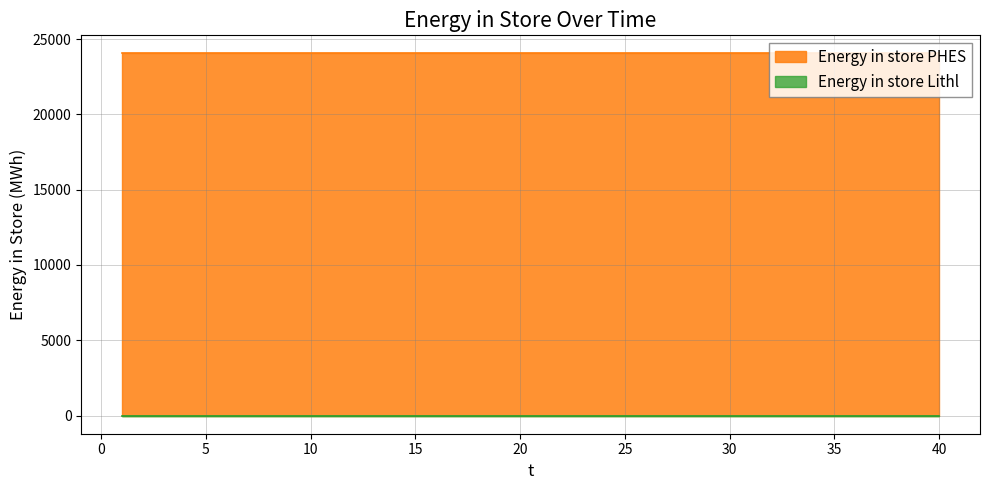

Reading right to left, transcribe all the data shown in this chart.

Energy in store PHES: 24043.5	24043.5	24043.5	24043.5	24043.5	24043.5	24043.5	24043.5	24043.5	24043.5	24043.5	24043.5	24043.5	24043.5	24043.5	24043.5	24043.5	24043.5	24043.5	24043.5	24043.5	24043.5	24043.5	24043.5	24043.5	24043.5	24043.5	24043.5	24043.5	24043.5	24043.5	24043.5	24043.5	24043.5	24043.5	24043.5	24043.5	24043.5	24043.5	24043.5
Energy in store Lithl: 0.0	0.0	0.0	0.0	0.0	0.0	0.0	0.0	0.0	0.0	0.0	0.0	0.0	0.0	0.0	0.0	0.0	0.0	0.0	0.0	0.0	0.0	0.0	0.0	0.0	0.0	0.0	0.0	0.0	0.0	0.0	0.0	0.0	0.0	0.0	0.0	0.0	0.0	0.0	0.0